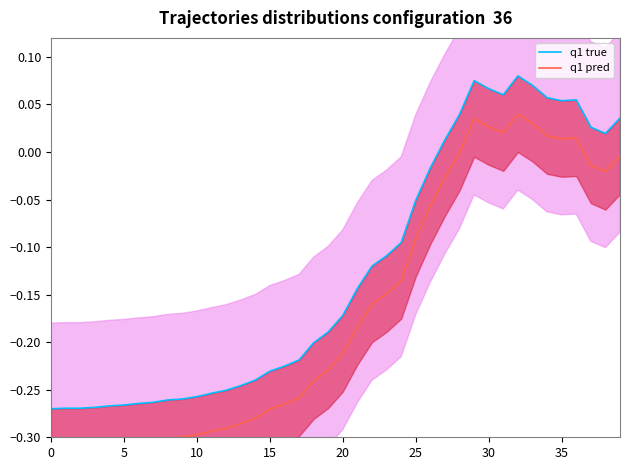

At 15, list the series in order from largest to smallest.

q1 true, q1 pred